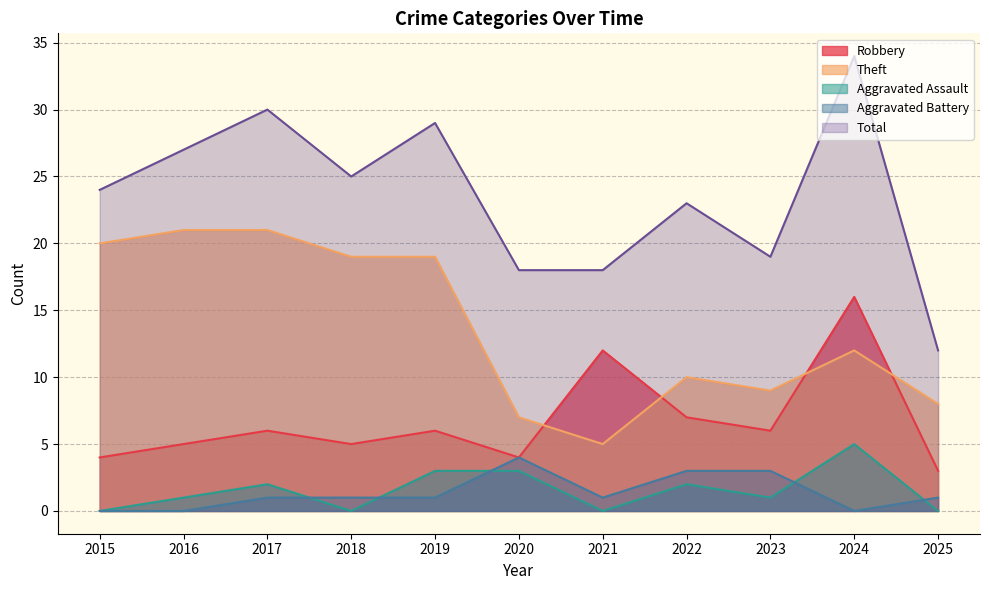

Rank the categories by Aggravated Assault value from lowest to highest.

2015, 2018, 2021, 2025, 2016, 2023, 2017, 2022, 2019, 2020, 2024